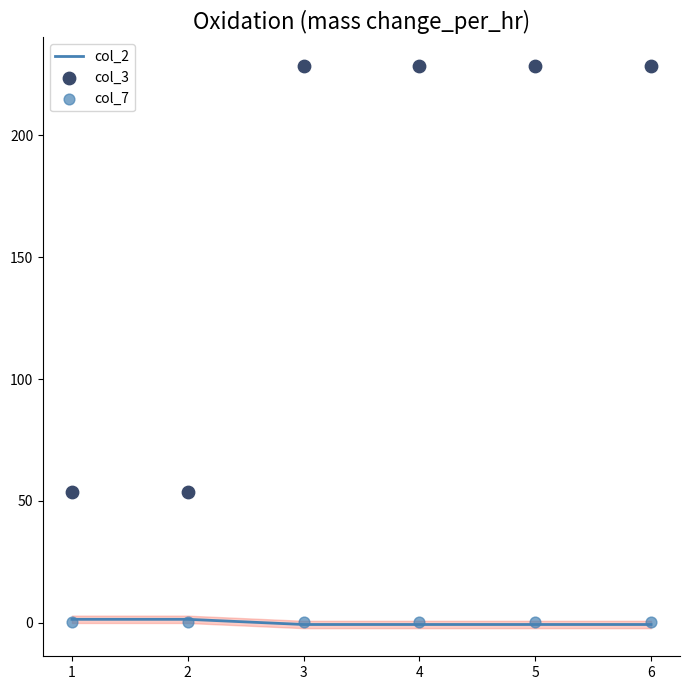

At how many categories does at least one series exceed 26?

6